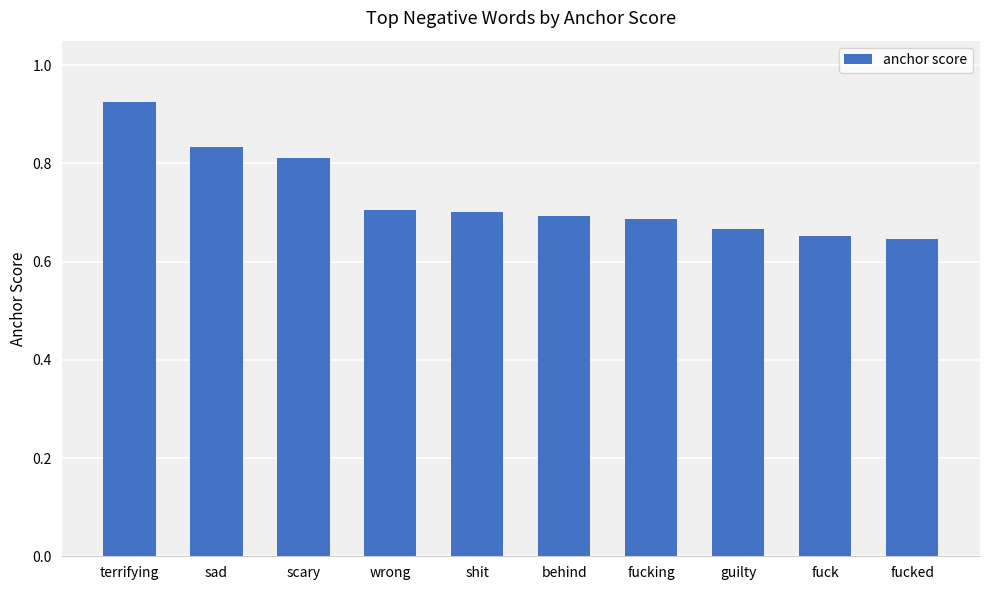

What position from the right is scary?

8